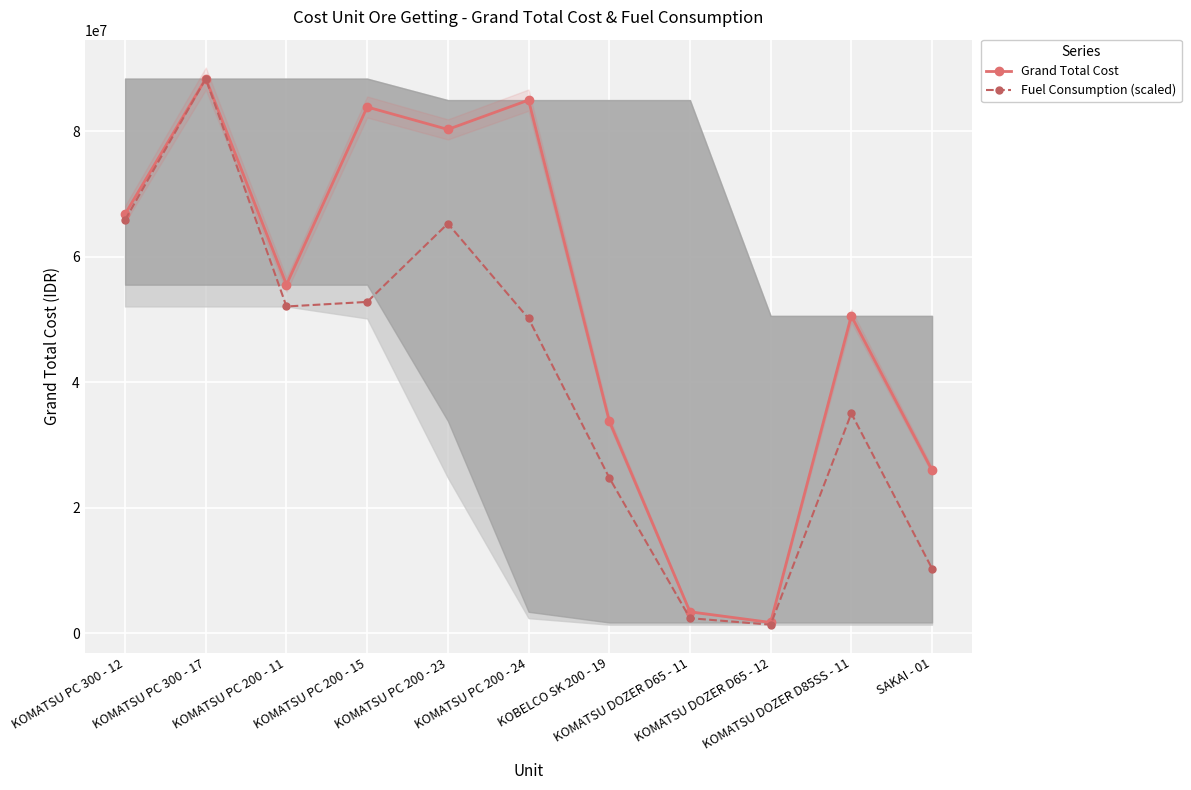

At how many categories does at least one series exceed 85884130?

1